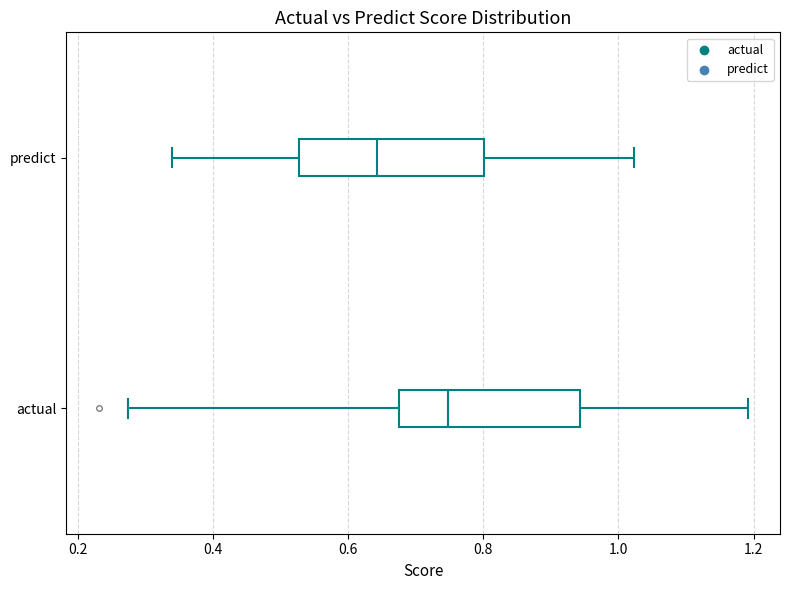

Which box has the furthest to the left median line?

predict